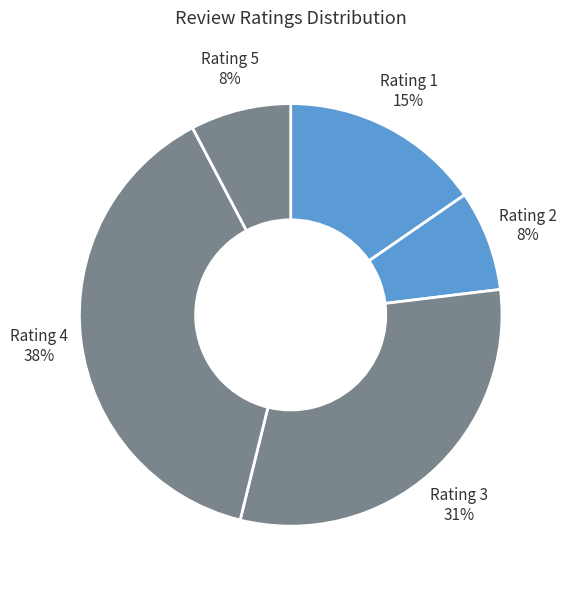

Is it true that Rating 2 is 1% of the pie?

False